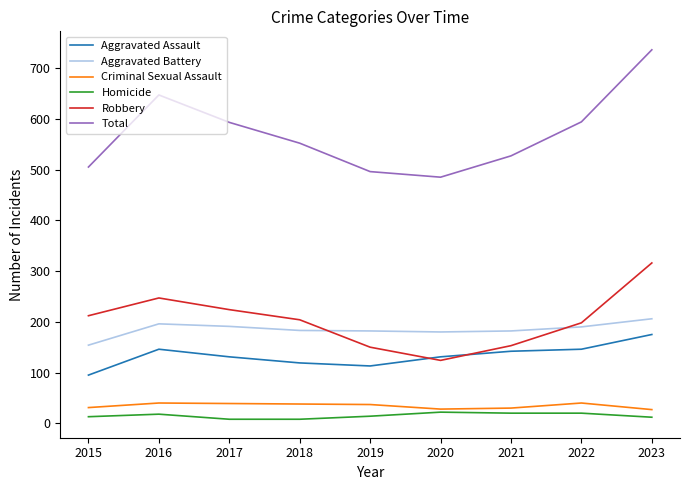

True or false: Aggravated Battery and Aggravated Assault cross at least once.

False